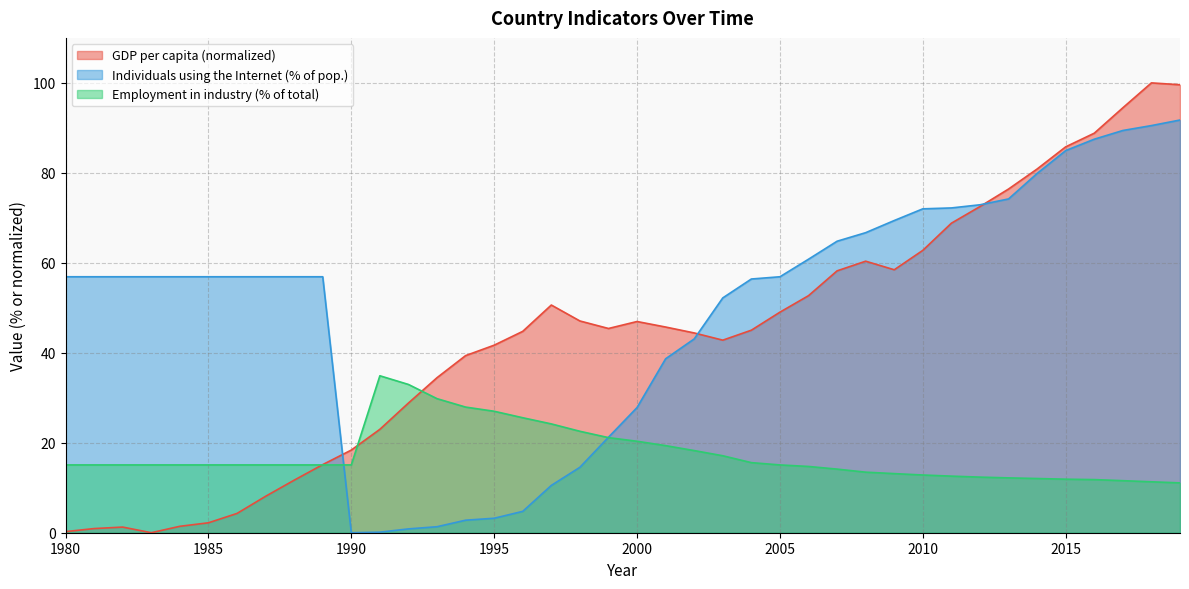

Reading left to right, list all the values displayed in this chart.

GDP_per_capita_current_USD: 1980=0.2	1981=0.9	1982=1.3	1983=0.0	1984=1.4	1985=2.2	1986=4.3	1987=8.1	1988=11.7	1989=15.1	1990=18.4	1991=23.0	1992=28.8	1993=34.5	1994=39.4	1995=41.7	1996=44.8	1997=50.6	1998=47.1	1999=45.4	2000=47.0	2001=45.7	2002=44.4	2003=42.8	2004=45.0	2005=49.0	2006=52.7	2007=58.2	2008=60.4	2009=58.5	2010=62.8	2011=68.8	2012=72.5	2013=76.4	2014=80.9	2015=85.8	2016=88.8	2017=94.5	2018=100.0	2019=99.6
Employment_in_industry_%_of_total_employment: 1980=15.1	1981=15.1	1982=15.1	1983=15.1	1984=15.1	1985=15.1	1986=15.1	1987=15.1	1988=15.1	1989=15.1	1990=15.1	1991=34.9	1992=33.0	1993=29.8	1994=27.9	1995=27.0	1996=25.6	1997=24.2	1998=22.5	1999=21.1	2000=20.3	2001=19.4	2002=18.3	2003=17.1	2004=15.6	2005=15.1	2006=14.7	2007=14.1	2008=13.5	2009=13.1	2010=12.8	2011=12.6	2012=12.4	2013=12.2	2014=12.1	2015=11.9	2016=11.8	2017=11.6	2018=11.3	2019=11.1
Individuals_using_the_Internet_%_of_population: 1980=56.9	1981=56.9	1982=56.9	1983=56.9	1984=56.9	1985=56.9	1986=56.9	1987=56.9	1988=56.9	1989=56.9	1990=0.0	1991=0.1	1992=0.8	1993=1.3	1994=2.8	1995=3.2	1996=4.7	1997=10.5	1998=14.5	1999=21.2	2000=27.8	2001=38.7	2002=43.1	2003=52.2	2004=56.4	2005=56.9	2006=60.8	2007=64.8	2008=66.7	2009=69.4	2010=72.0	2011=72.2	2012=72.9	2013=74.2	2014=79.9	2015=84.9	2016=87.5	2017=89.4	2018=90.5	2019=91.7